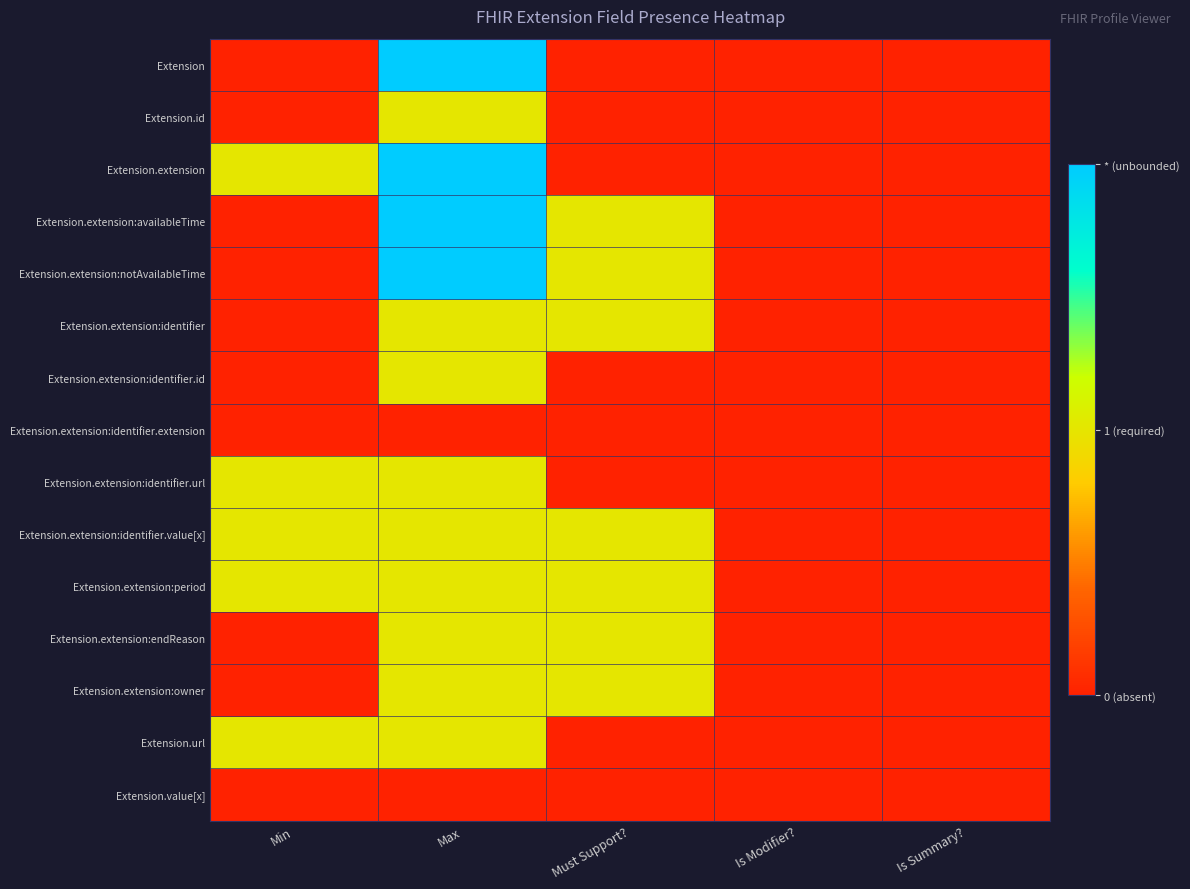

What is the difference between the highest and lowest values at Max?

2